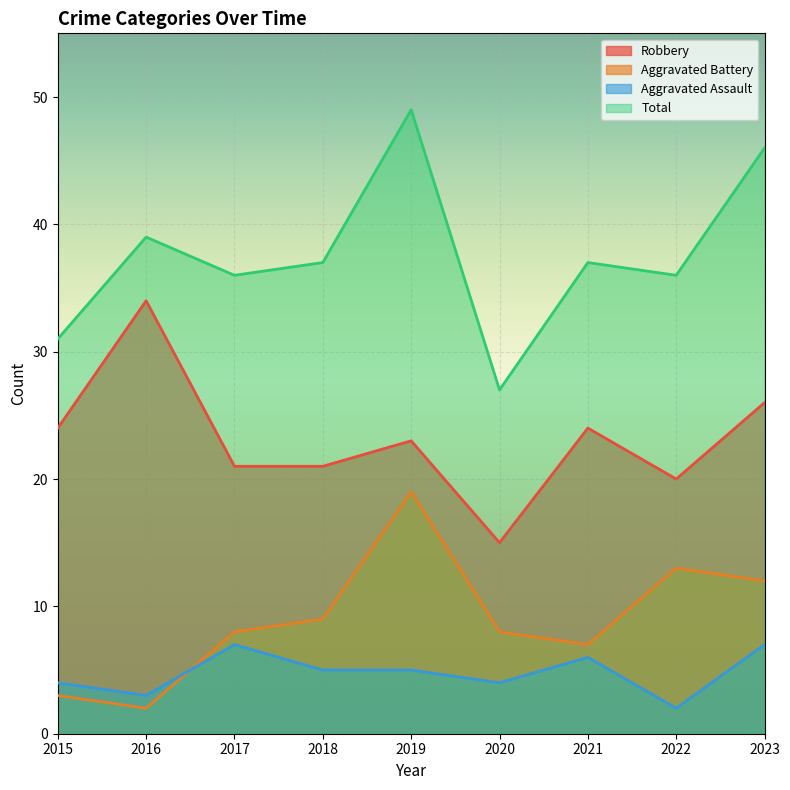

How many lines are shown in the chart?

4